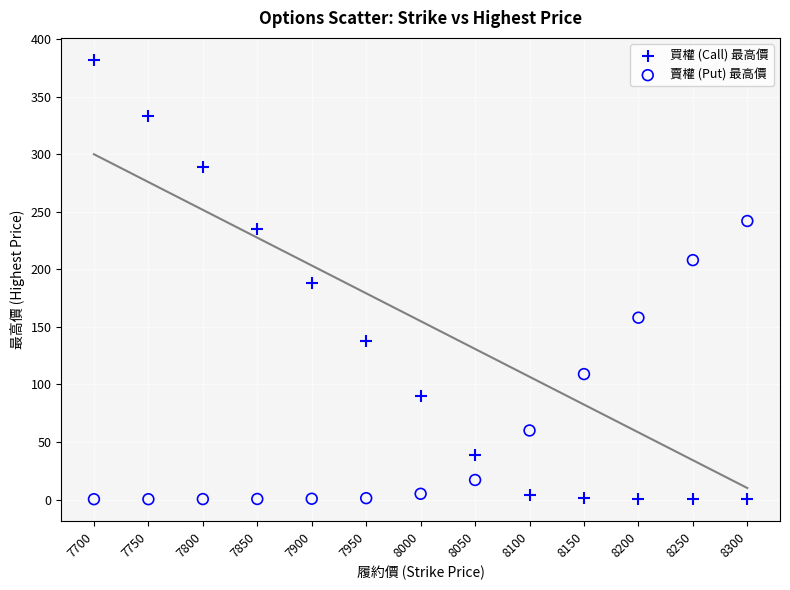

Which series has the largest Y range (max minus min)?

買權 (Call) 最高價